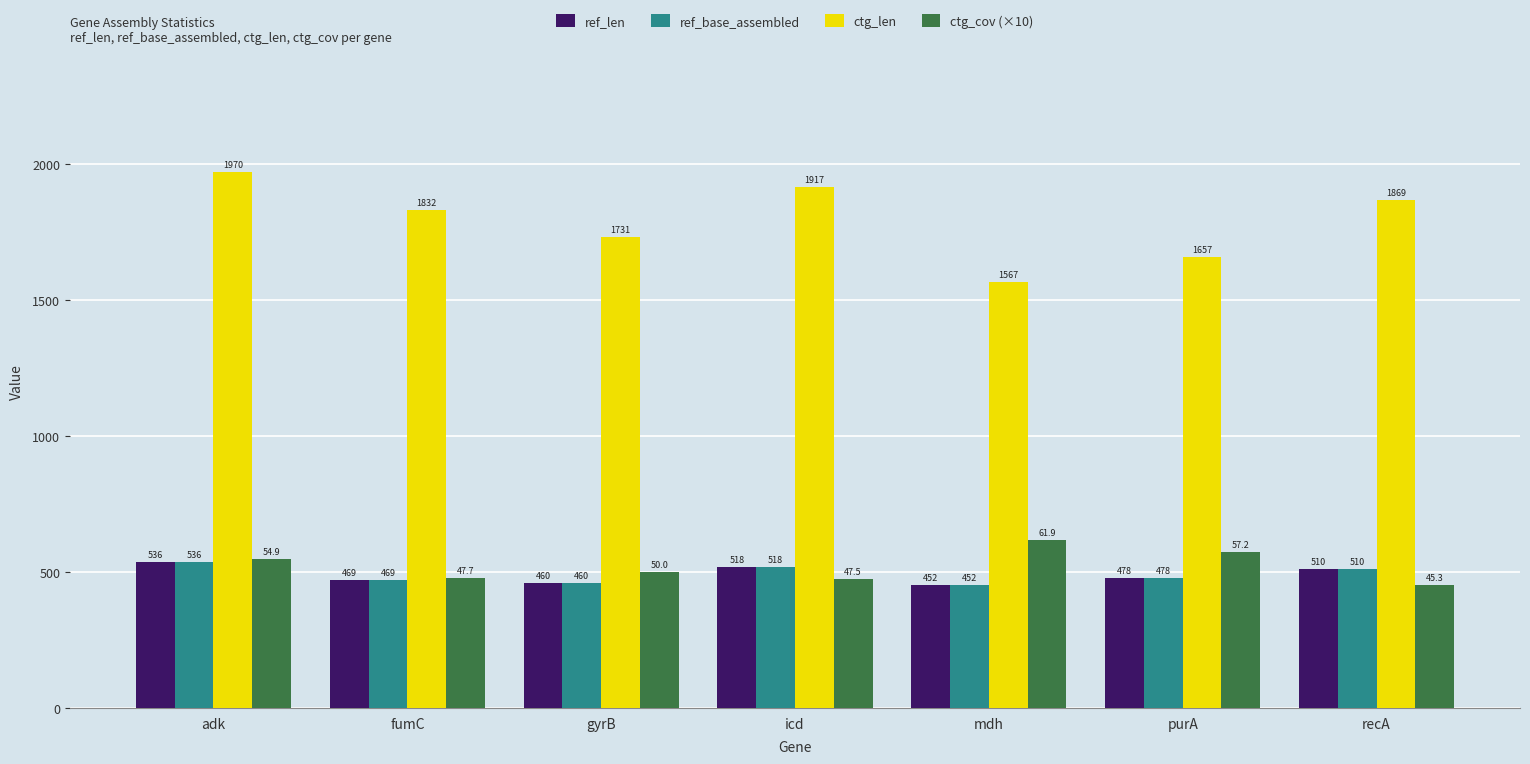

How many groups of bars are there?

7